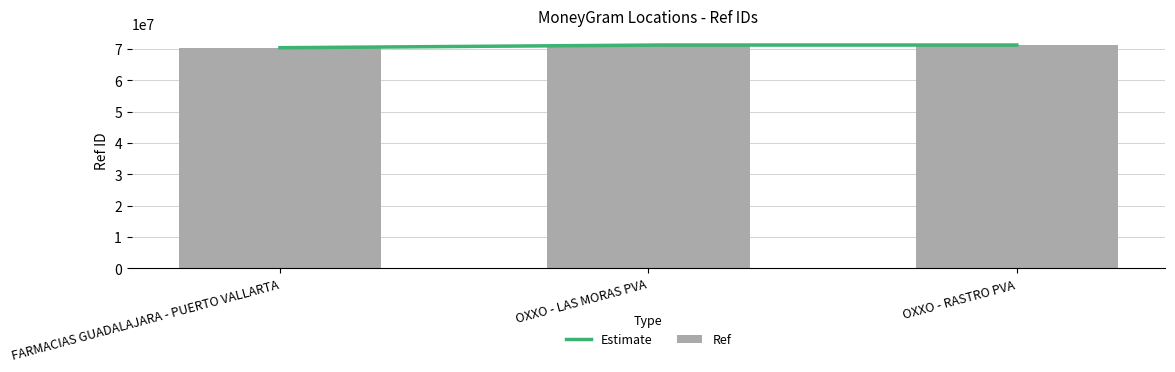

Approximately how many times larger is the value at OXXO - RASTRO PVA compared to FARMACIAS GUADALAJARA - PUERTO VALLARTA?

1.0